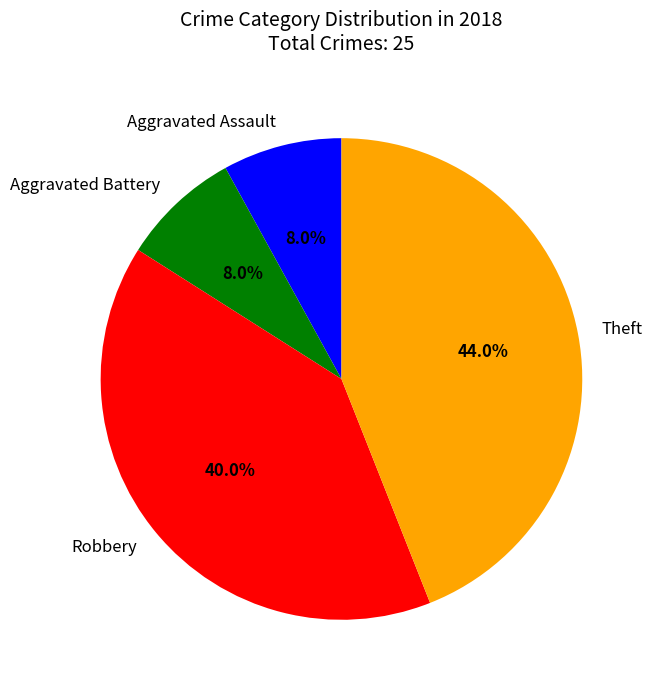

Count the number of slices in the pie.

4